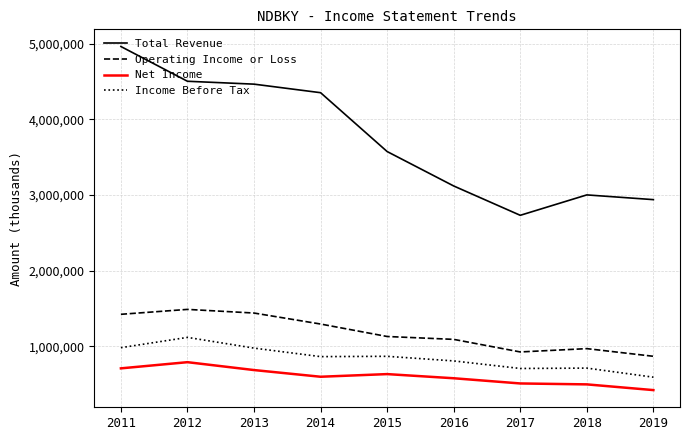

What is the average value of the Operating Income or Loss series?

1183278